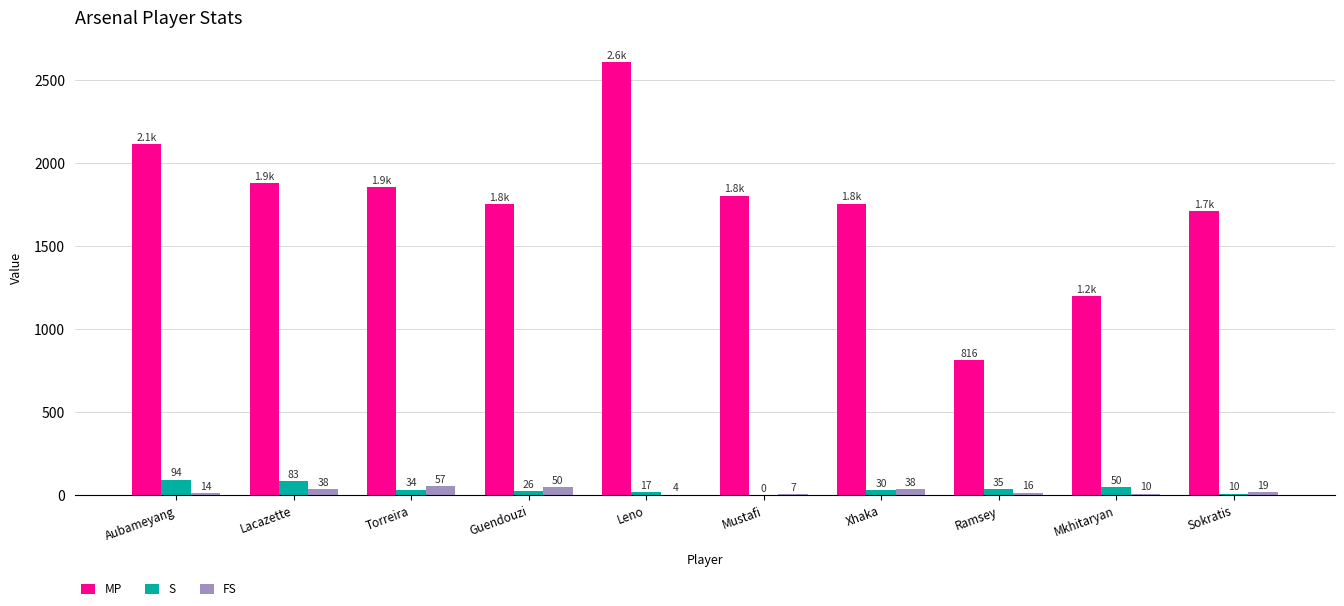

At which category does the chart reach its peak across all series?

Leno